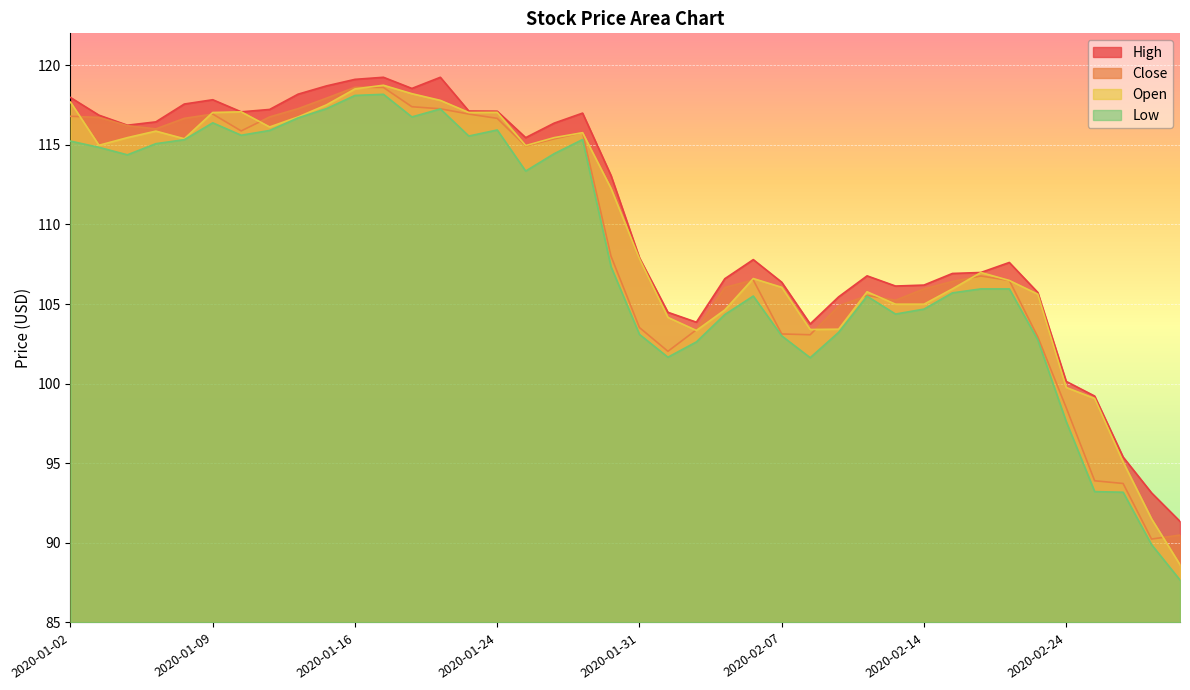

Count the number of data series in this chart.

4